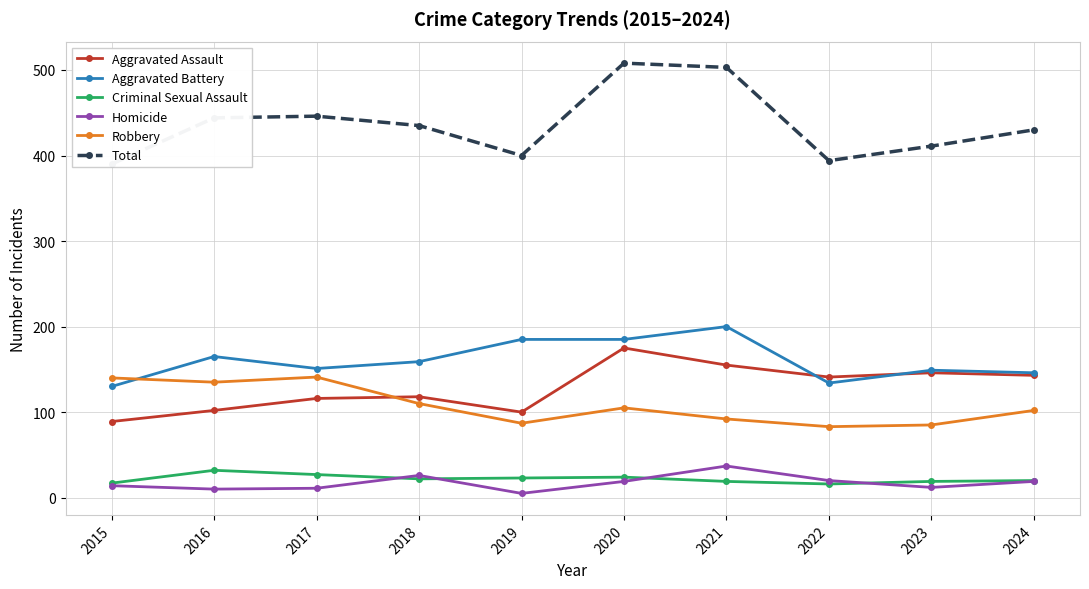

At which label does Aggravated Battery first exceed 159?

2016